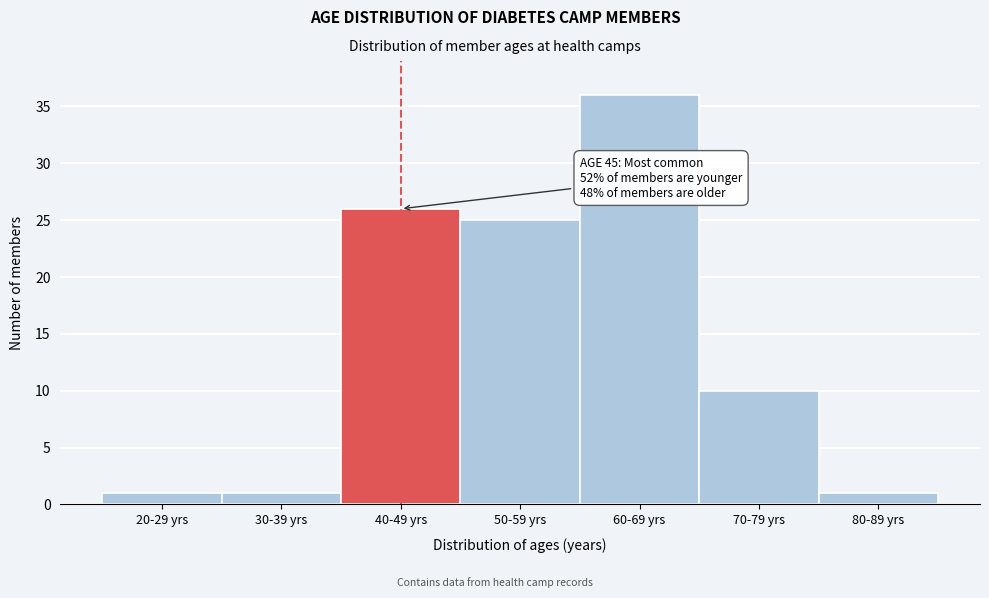

Reading right to left, list all the values displayed in this chart.

1	10	36	25	26	1	1